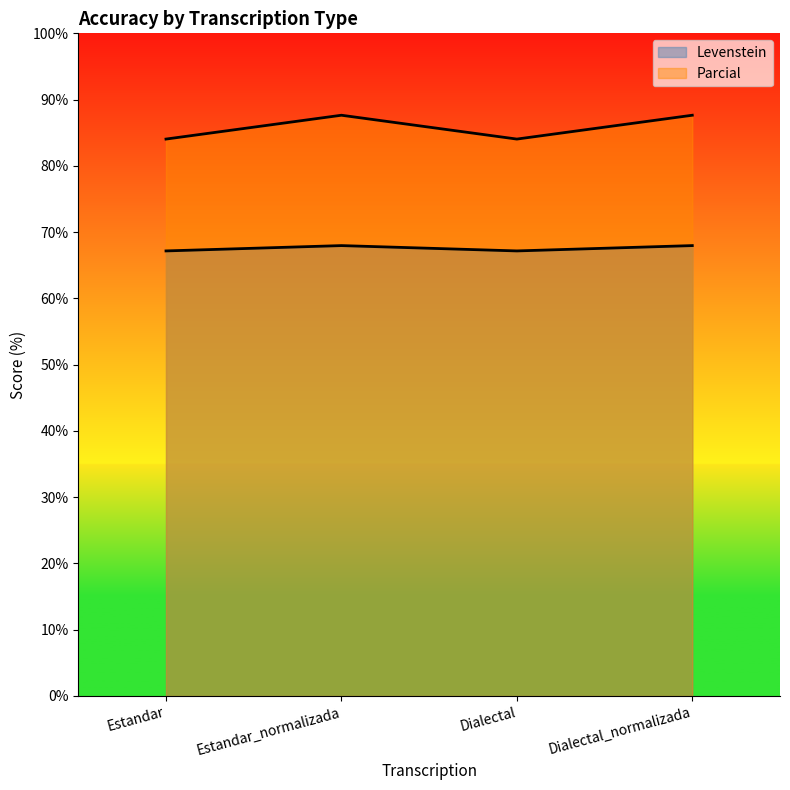

Where is the first local maximum for Parcial?

Estandar_normalizada